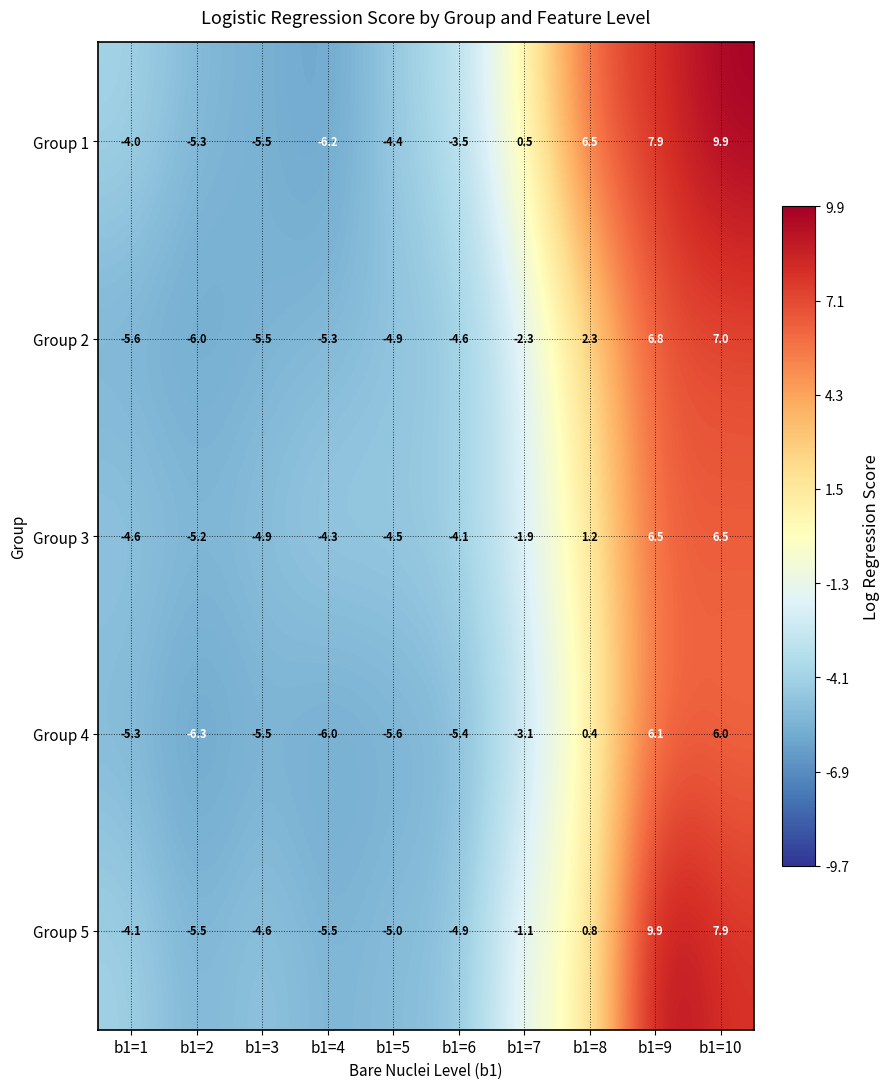

True or false: Group 2 has a value of -4.9 at b1=5.

True